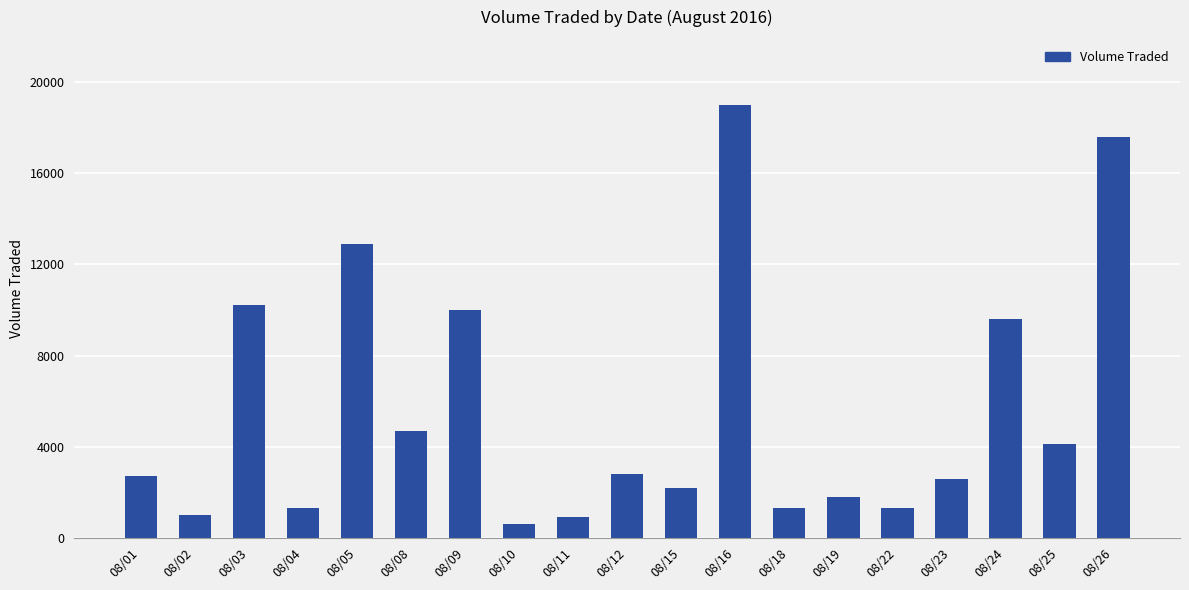

The value at 08/18 is 1960. True or false?

False